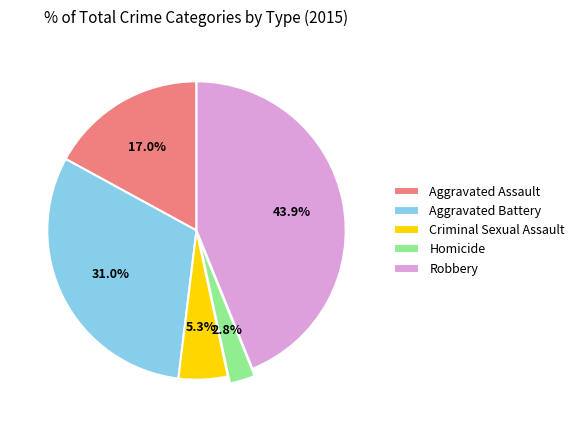

Which has a higher value, Aggravated Battery or Robbery?

Robbery